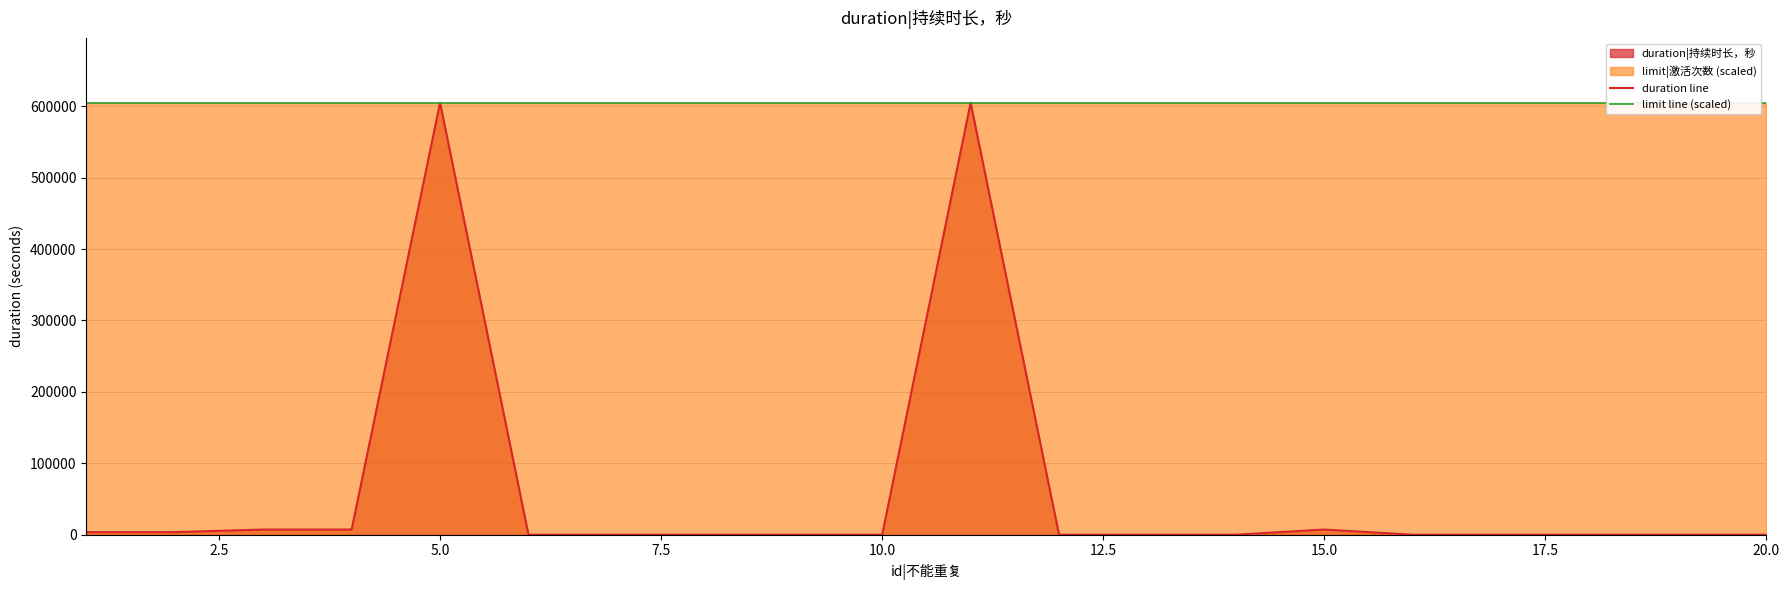

True or false: limit line (scaled) and duration line cross at least once.

False